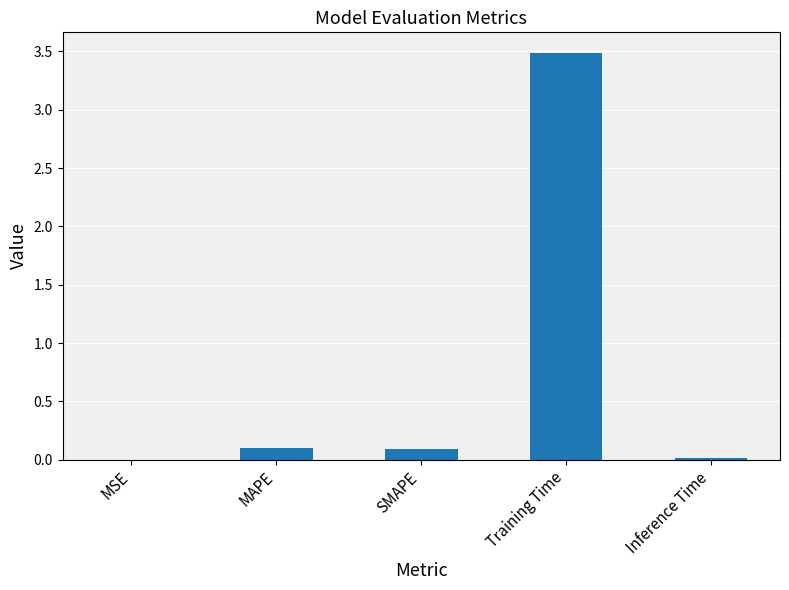

Read the value at Training Time.

3.5